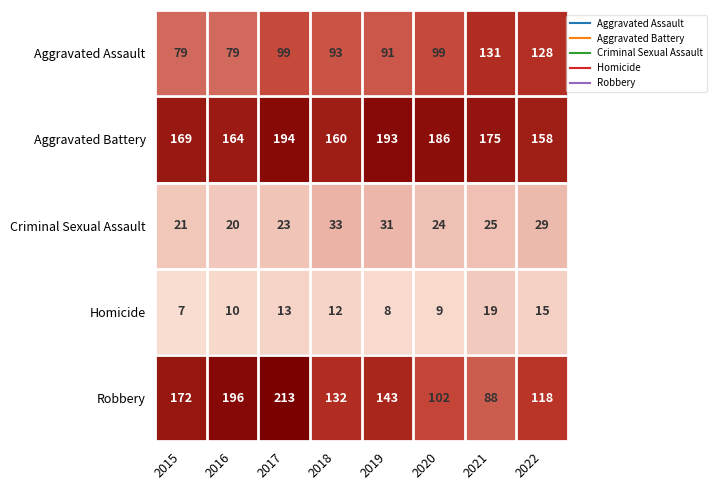

How many distinct data groups are displayed?

5